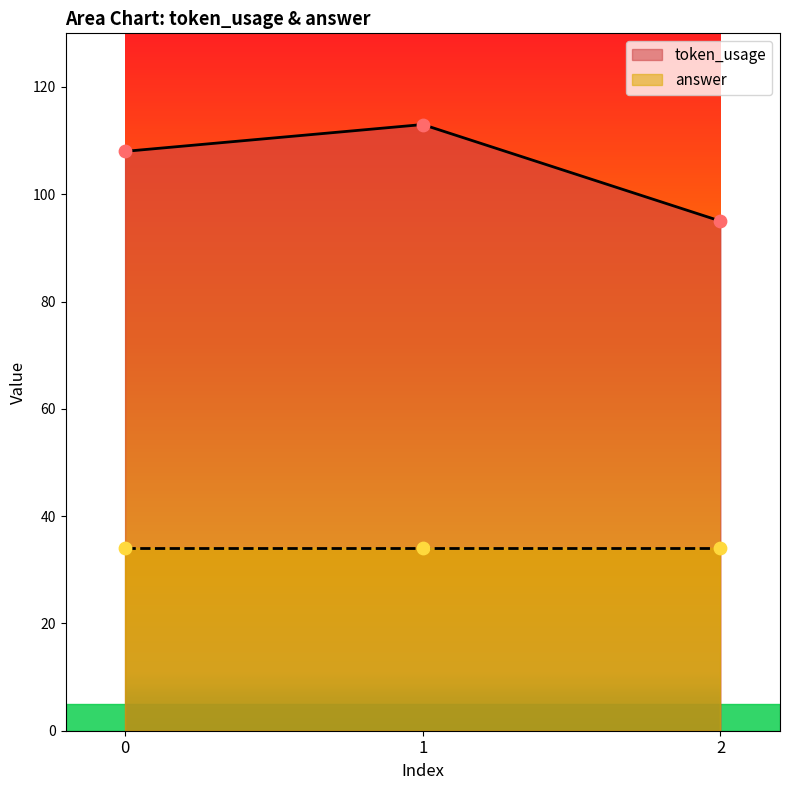

What is the change in value from 0 to 2?

-13